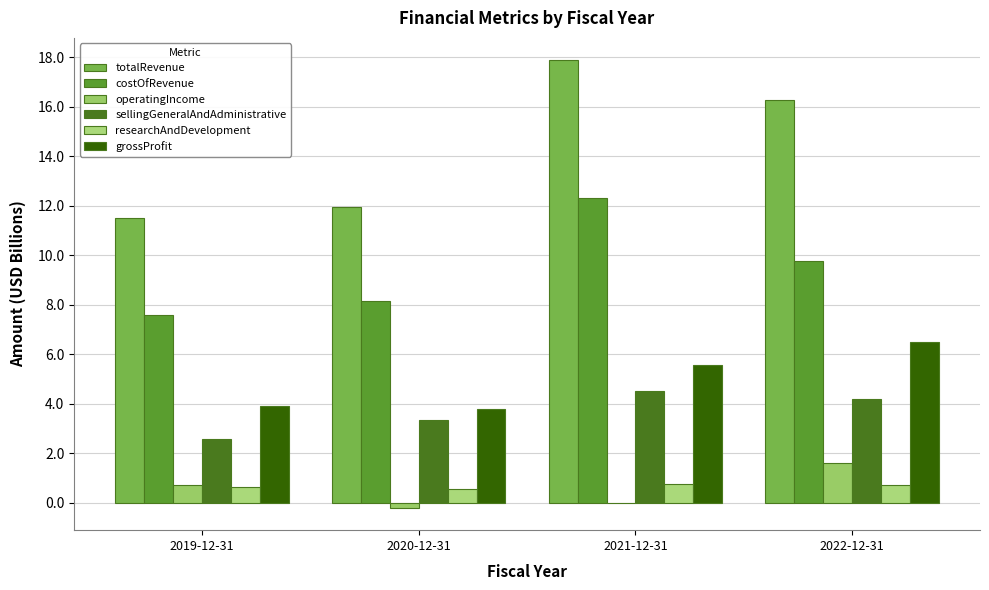

What is the sum of all costOfRevenue values?

37.8